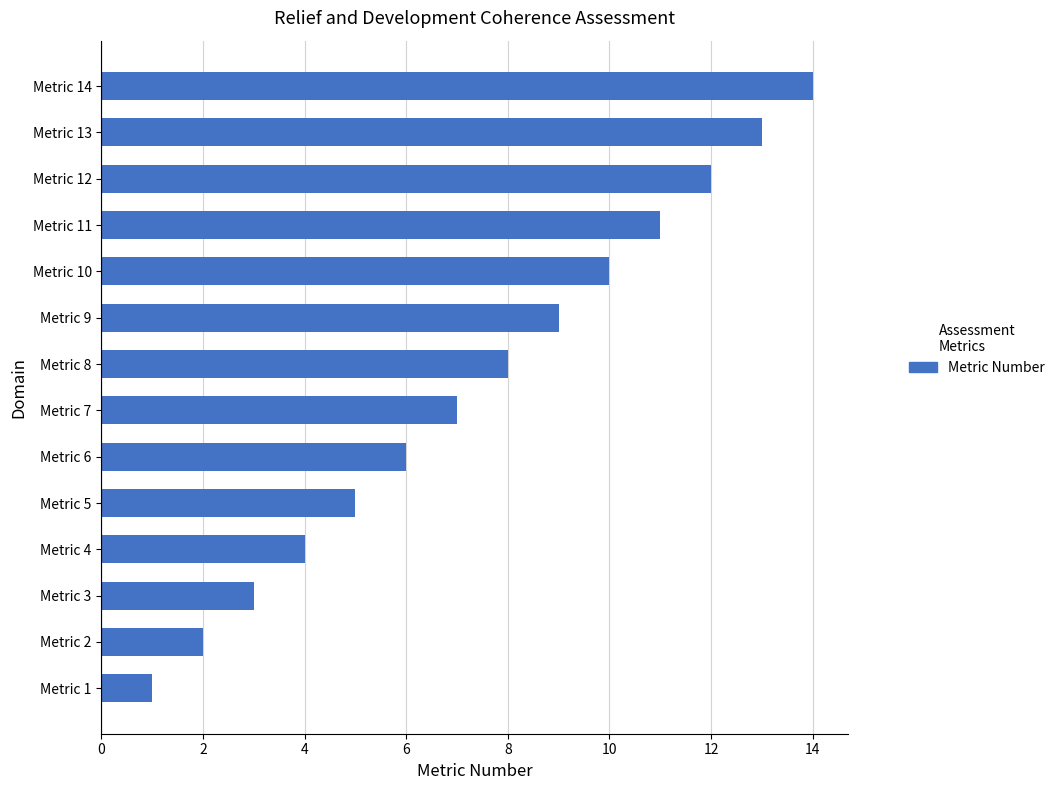

Which has a higher value, Metric 14 or Metric 4?

Metric 14